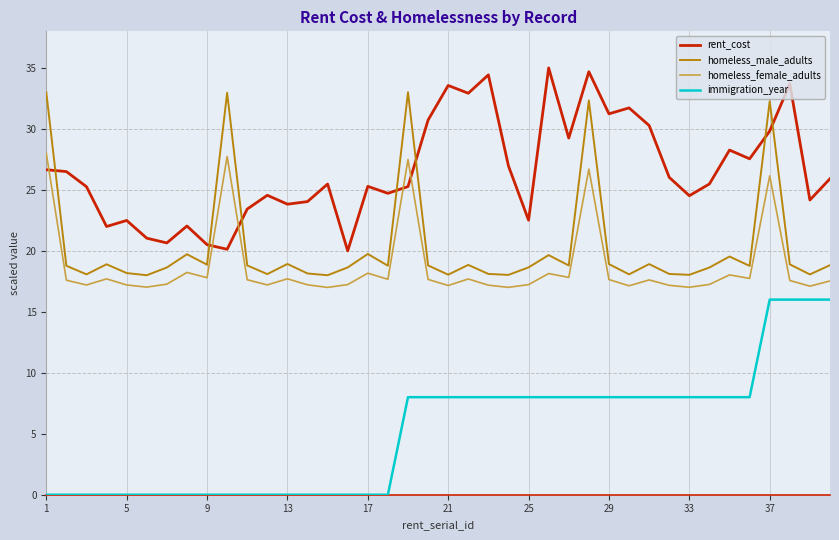

List the series in order of their peak value, highest first.

rent_cost, homeless_male_adults, homeless_female_adults, immigration_year